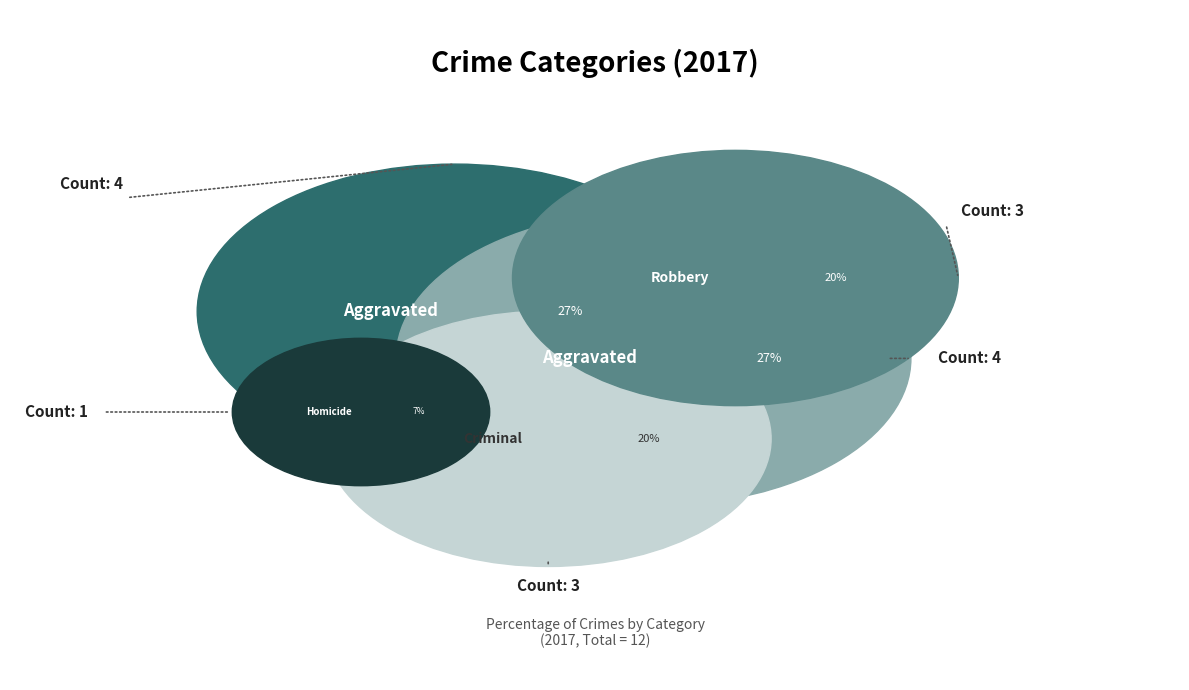

To the nearest percent, what portion does Homicide represent?

7%